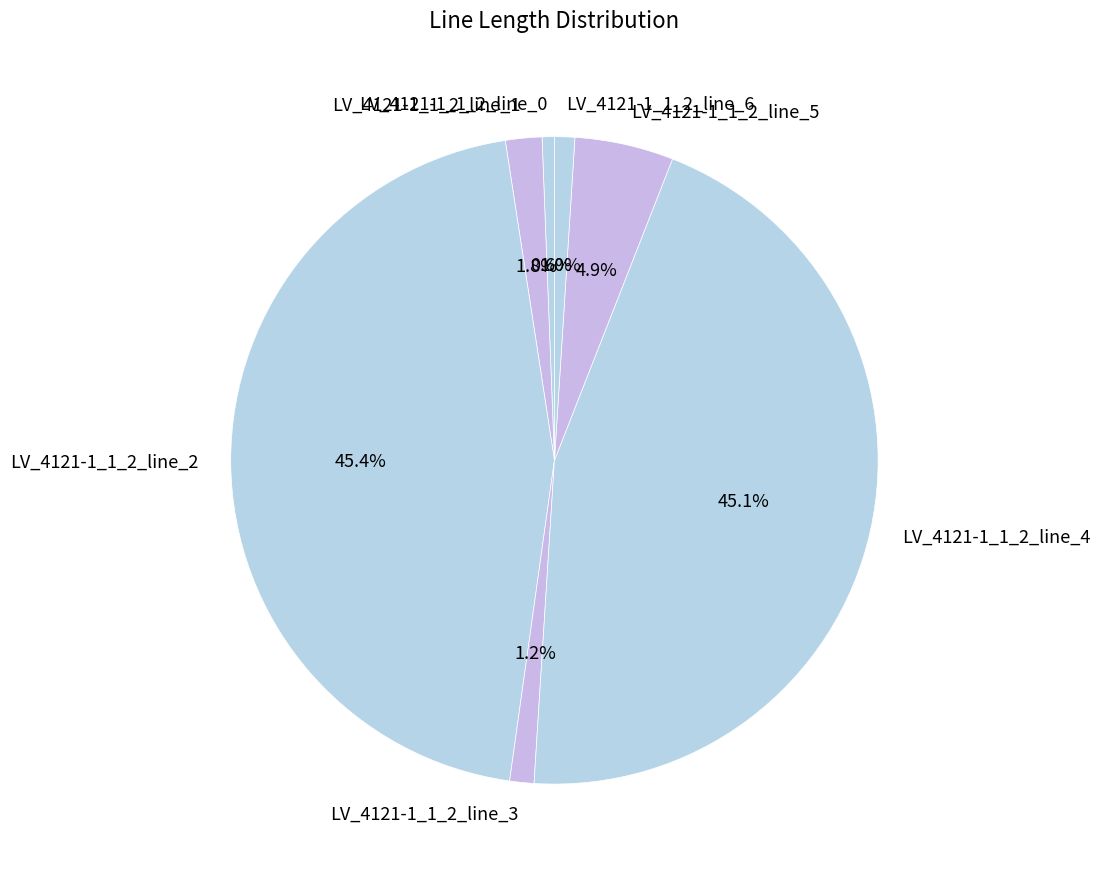

Is it true that LV_4121-1_1_2_line_6 is 1% of the pie?

True